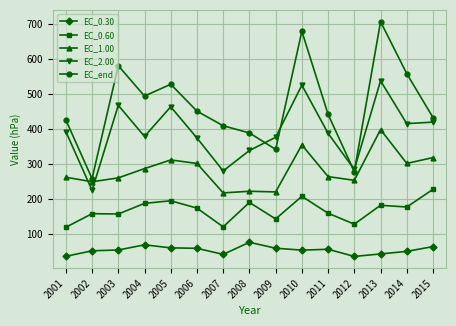

At which label does EC_end reach its minimum?

2002